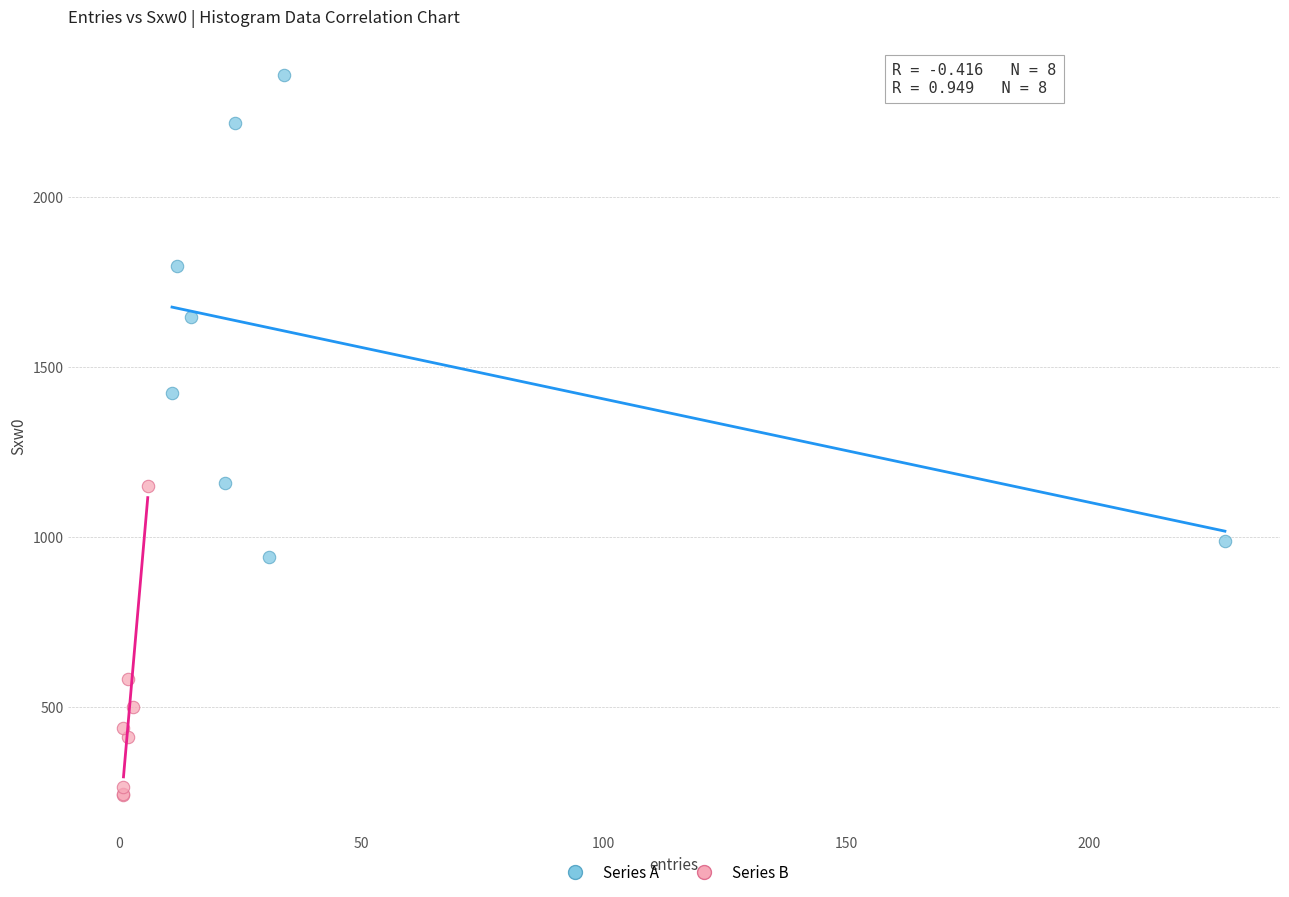

Which series reaches the maximum Y coordinate?

Series A